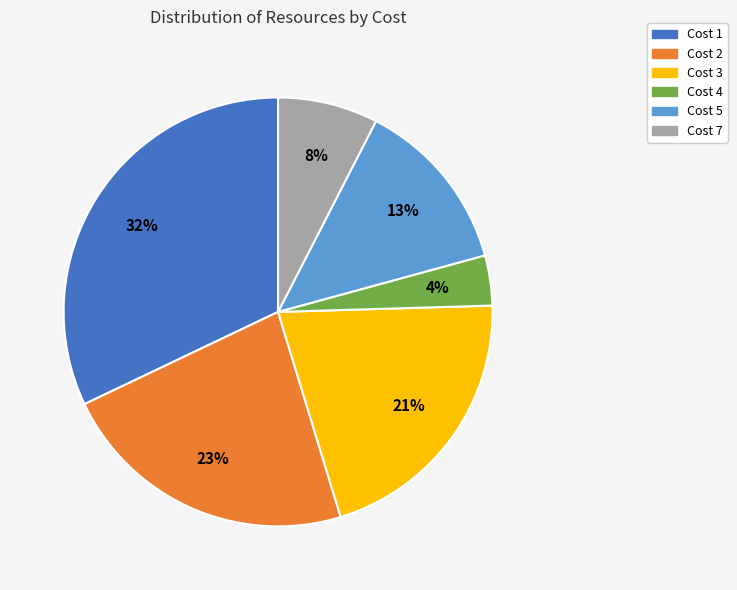

Combined, do Cost 7 and Cost 4 account for over 50%?

No